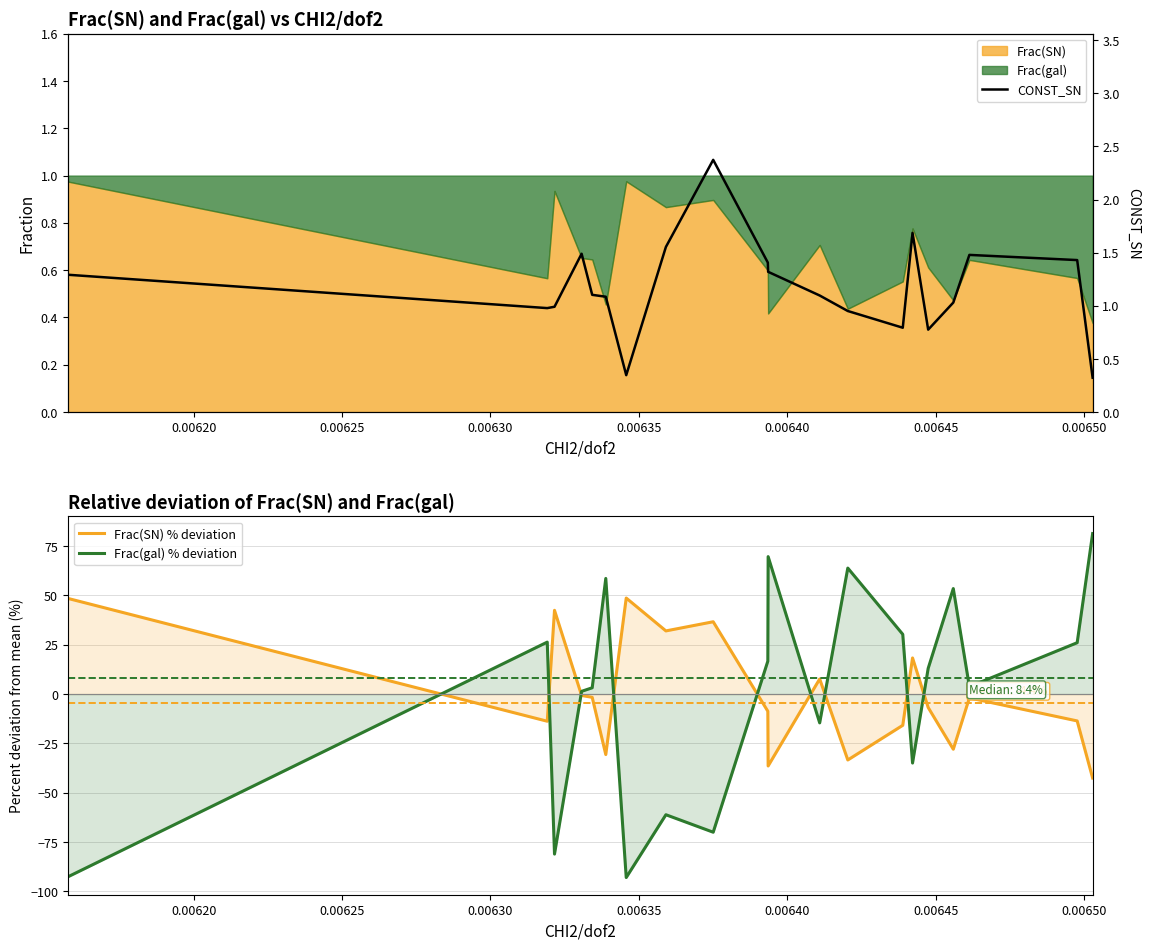

True or false: Frac(SN) % deviation and Frac(gal) % deviation intersect in this chart.

True